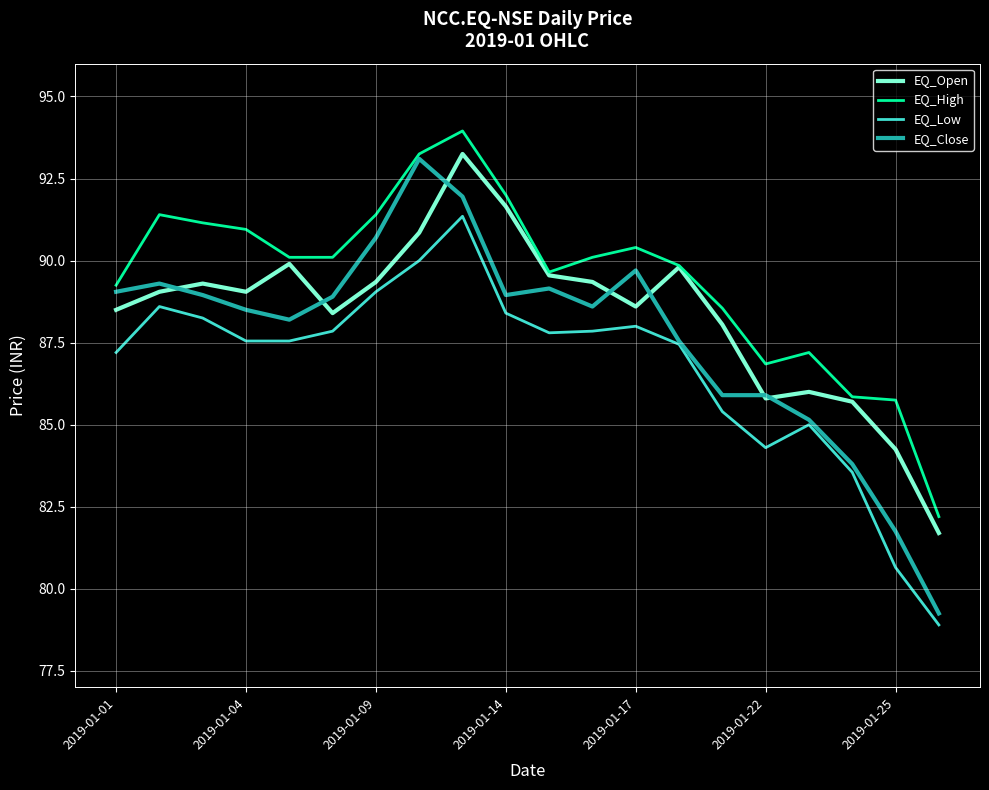

True or false: EQ_High and EQ_Low cross at least once.

False